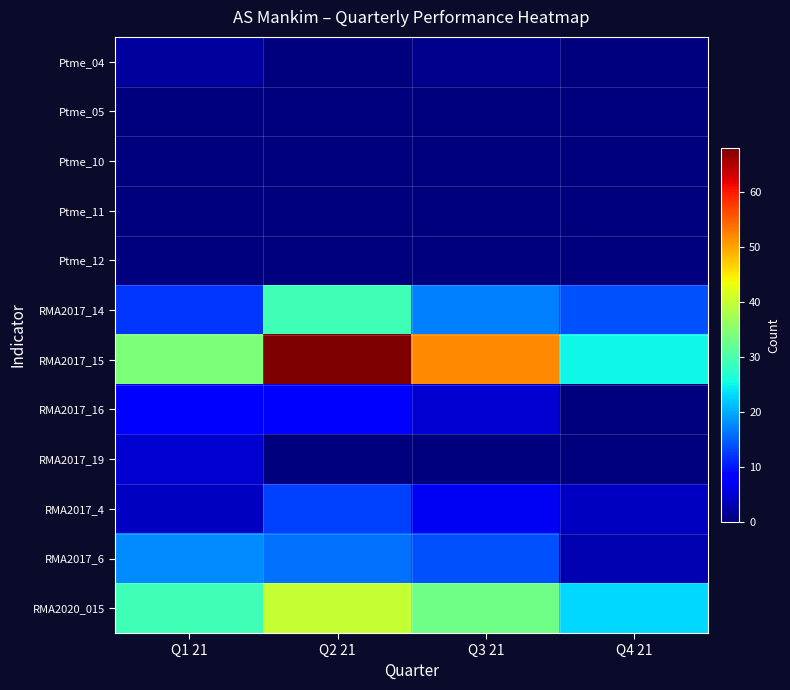

Which label corresponds to the largest value in the chart?

Q2 21